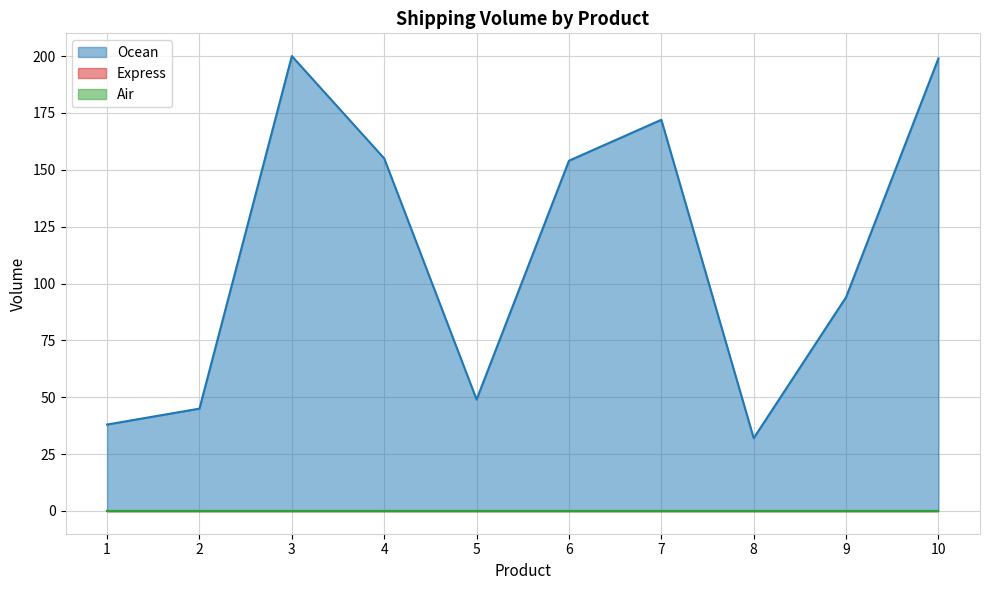

Rank the series at 9 from lowest to highest value.

Express, Air, Ocean